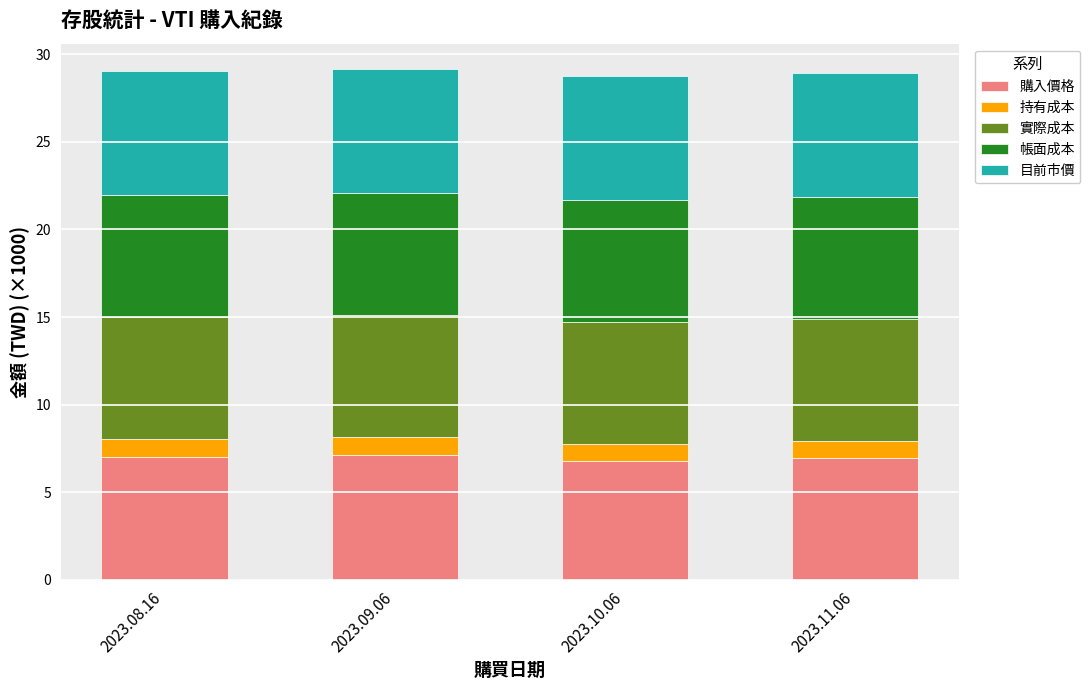

What is the highest value of the 購入價格 series?

7.1